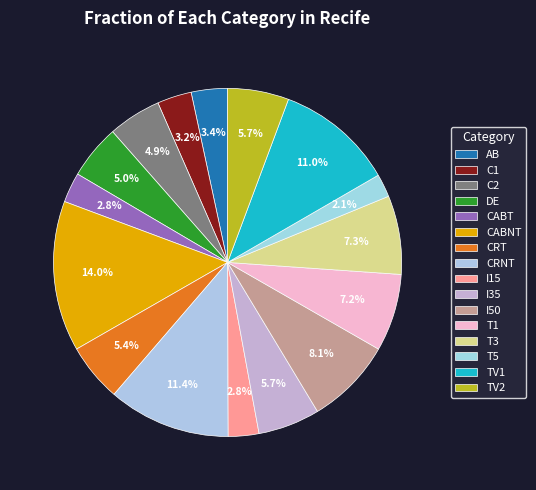

Approximately how many times larger is the value at T5 compared to I50?

0.3